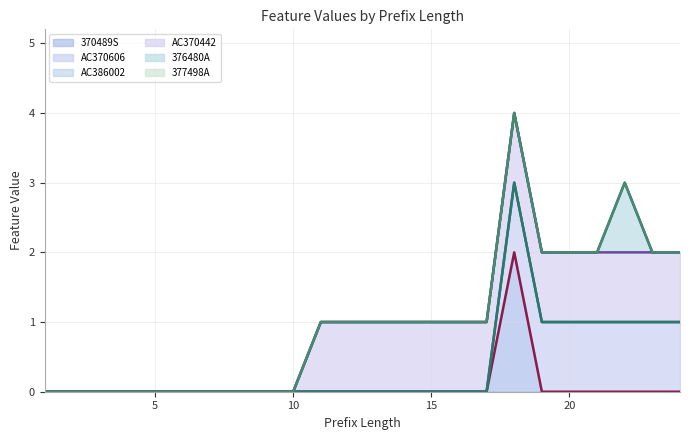

The 376480A line series shows 3 at 22. True or false?

False